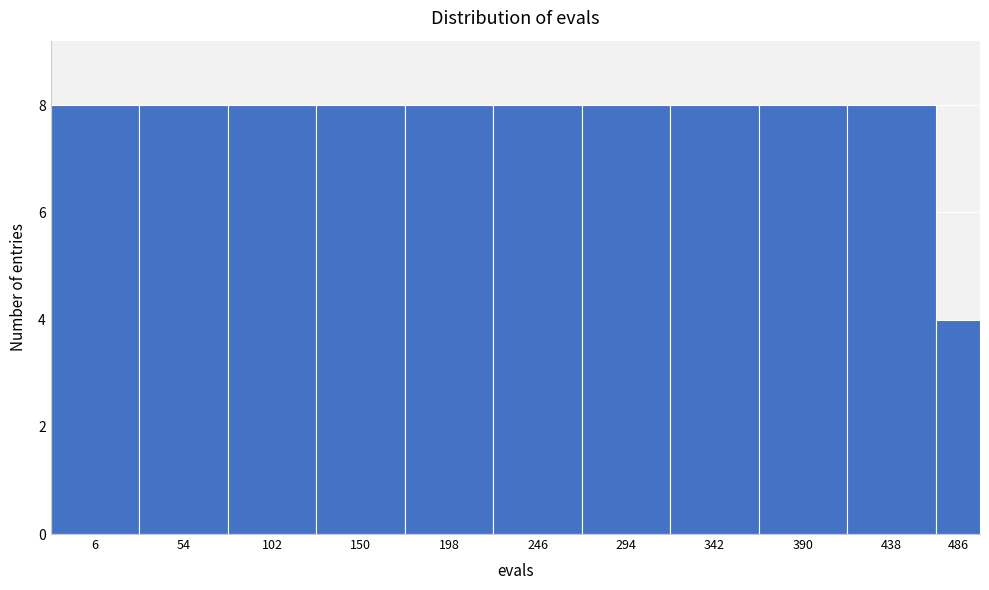

Reading right to left, transcribe all the data shown in this chart.

4	8	8	8	8	8	8	8	8	8	8